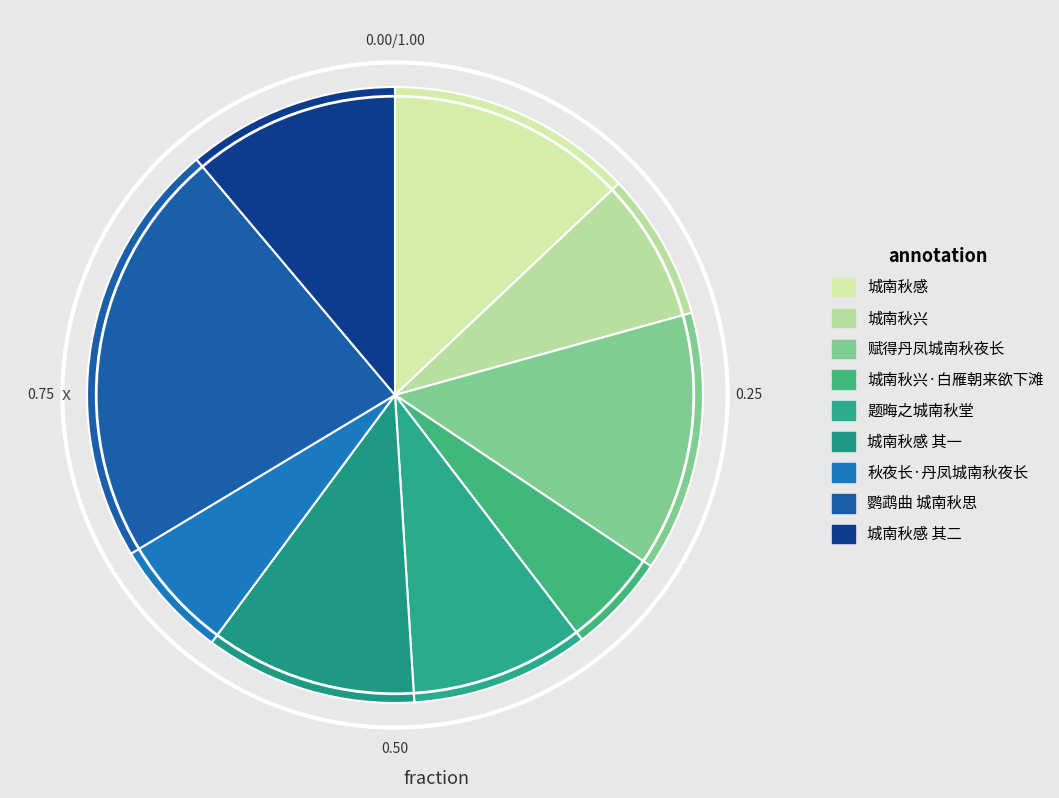

What is the change in value from 城南秋兴·白雁朝来欲下滩 to 城南秋感 其二?

+317004